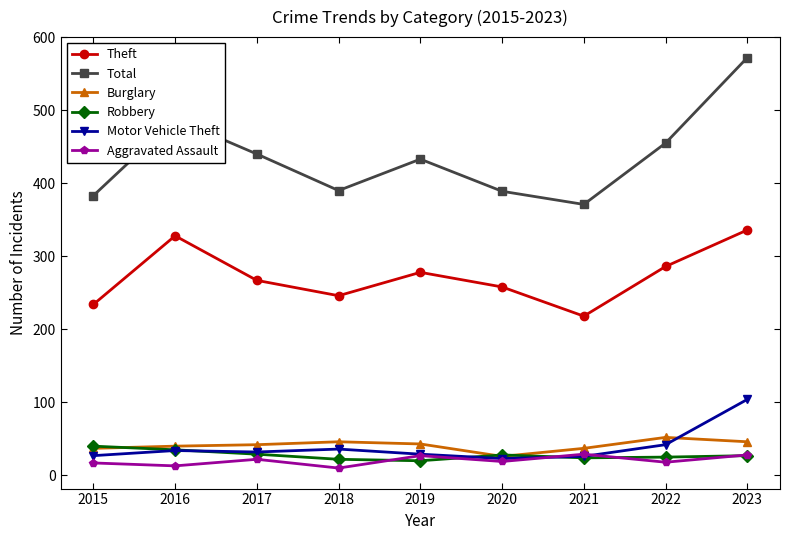

At which label does Total reach its minimum?

2021